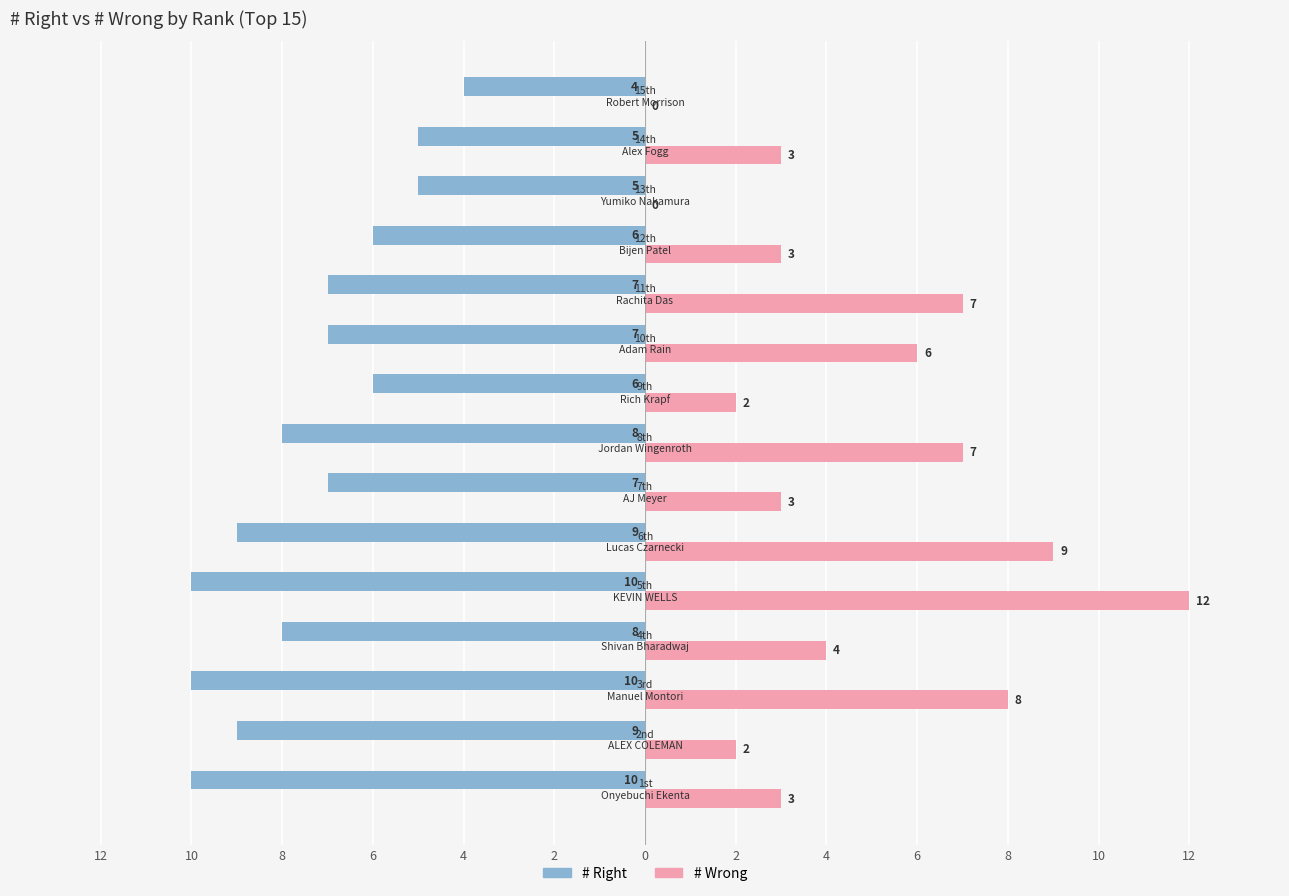

What are all the series names shown in the legend?

# Right, # Wrong